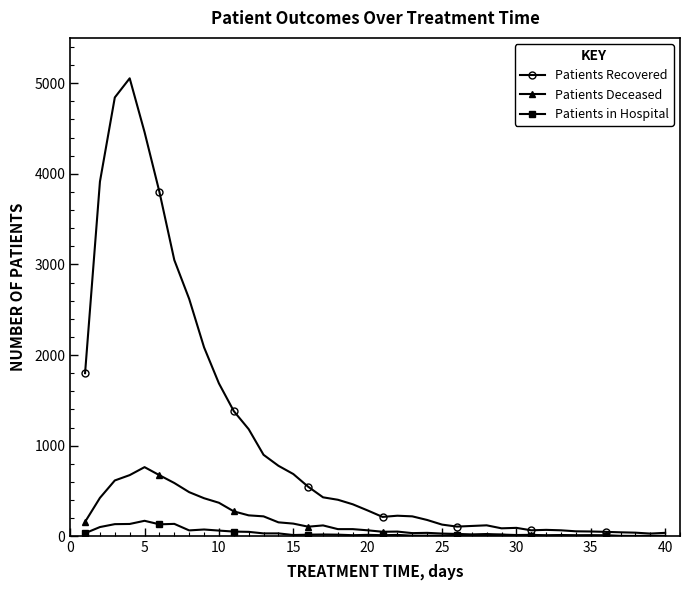

What is the average value of the Patients Deceased series?

177